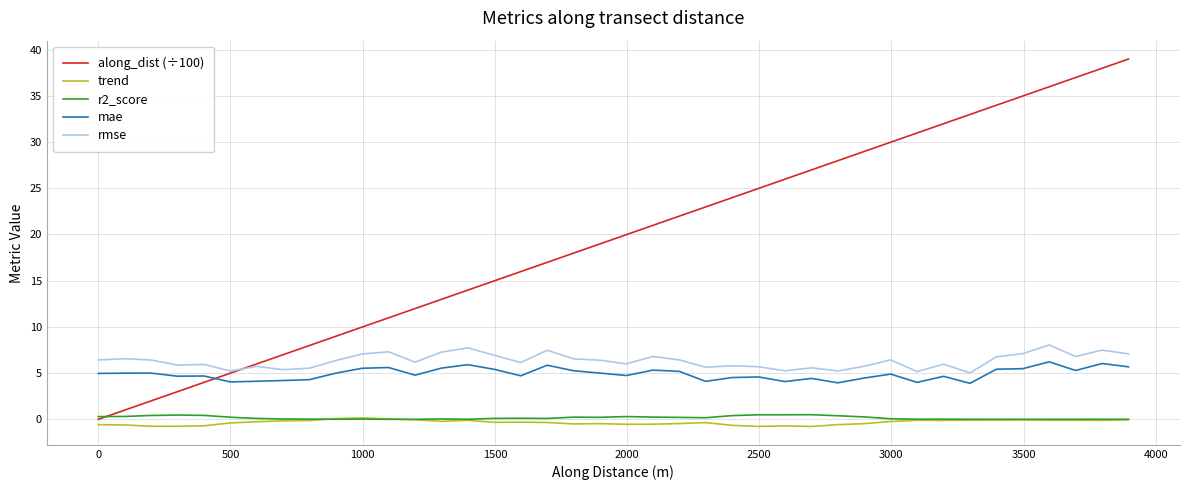

How many times do along_dist (÷100) and mae cross each other?

1